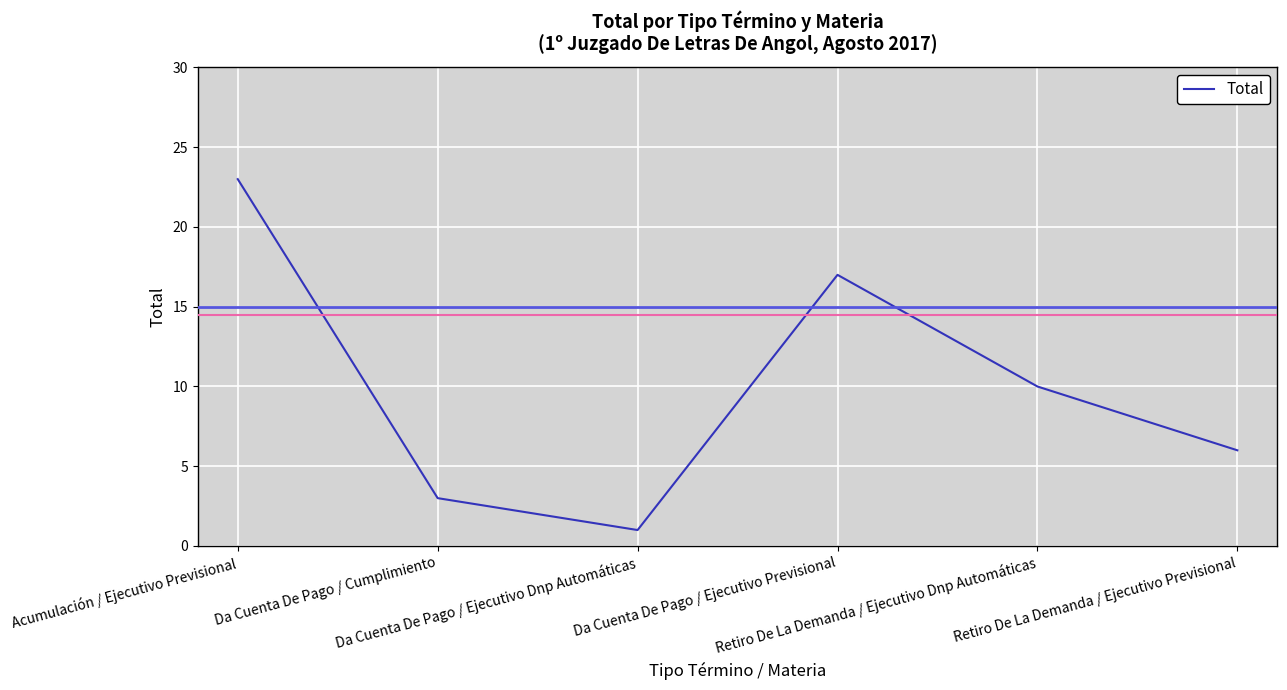

What is the ratio of the value at Da Cuenta De Pago / Cumplimiento to the value at Da Cuenta De Pago / Ejecutivo Dnp Automáticas?

3.0